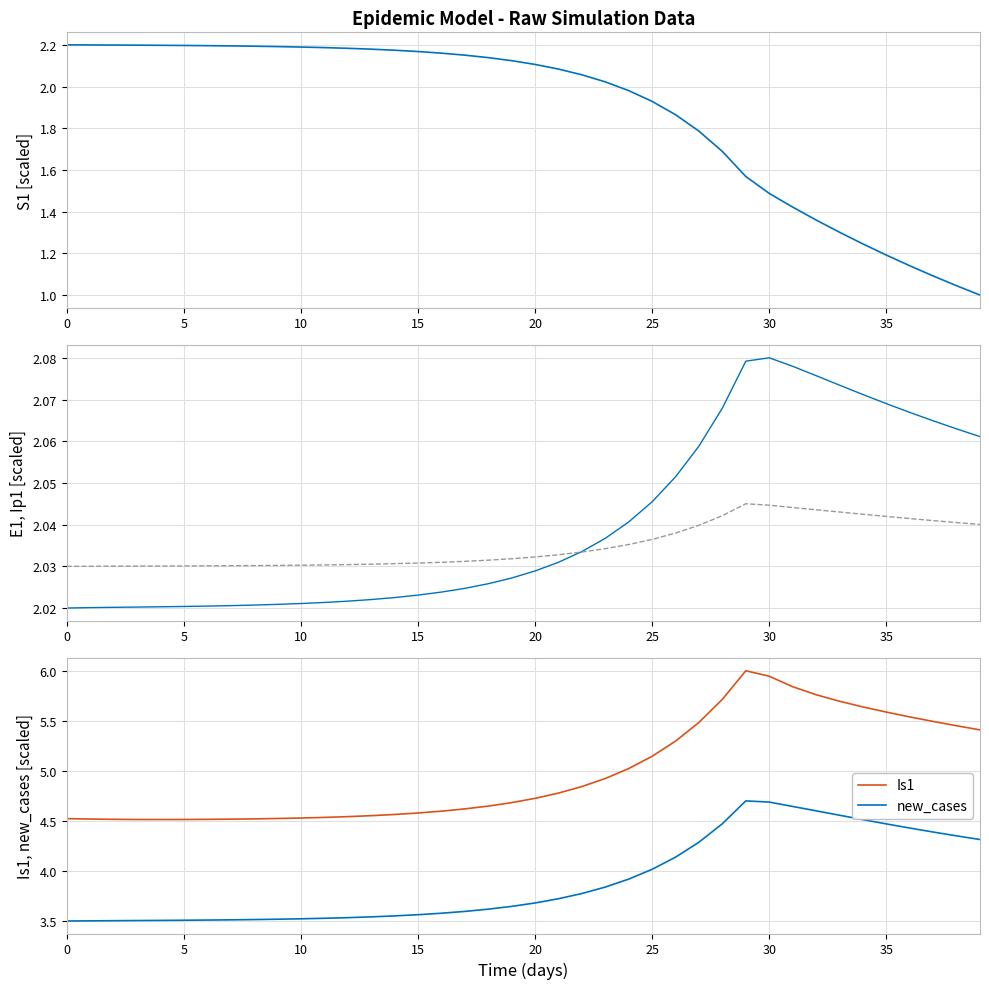

What is the spread (max minus min) of values at 32?

4.4